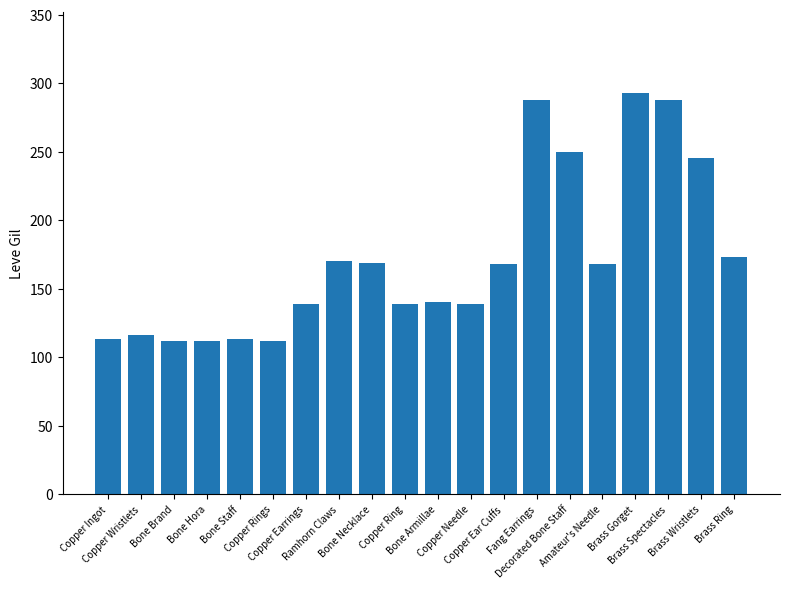

Does the chart contain any negative values?

No